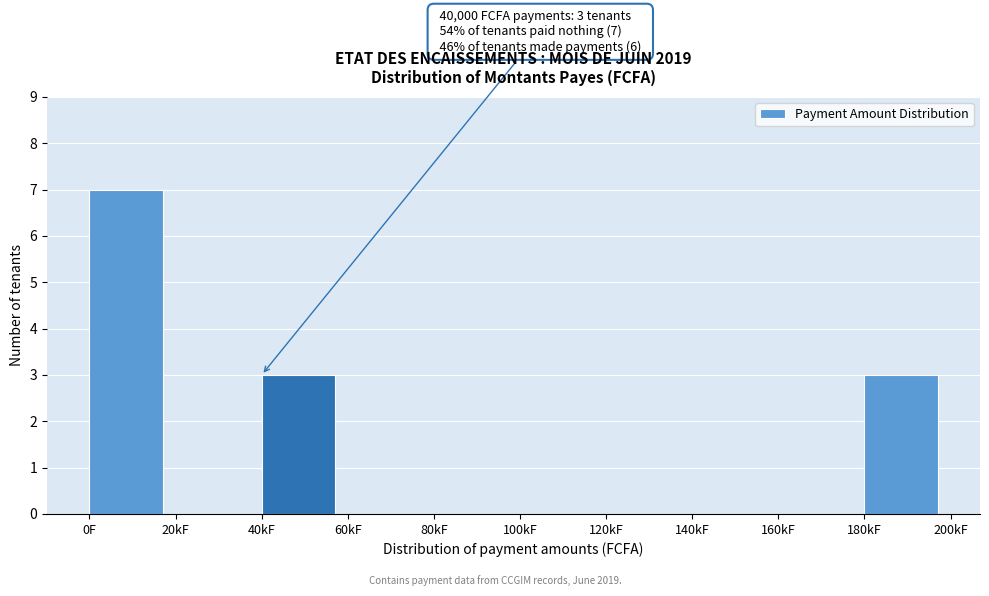

Reading left to right, extract all data points from this chart.

0F=7	20kF=0	40kF=3	60kF=0	80kF=0	100kF=0	120kF=0	140kF=0	160kF=0	180kF=3